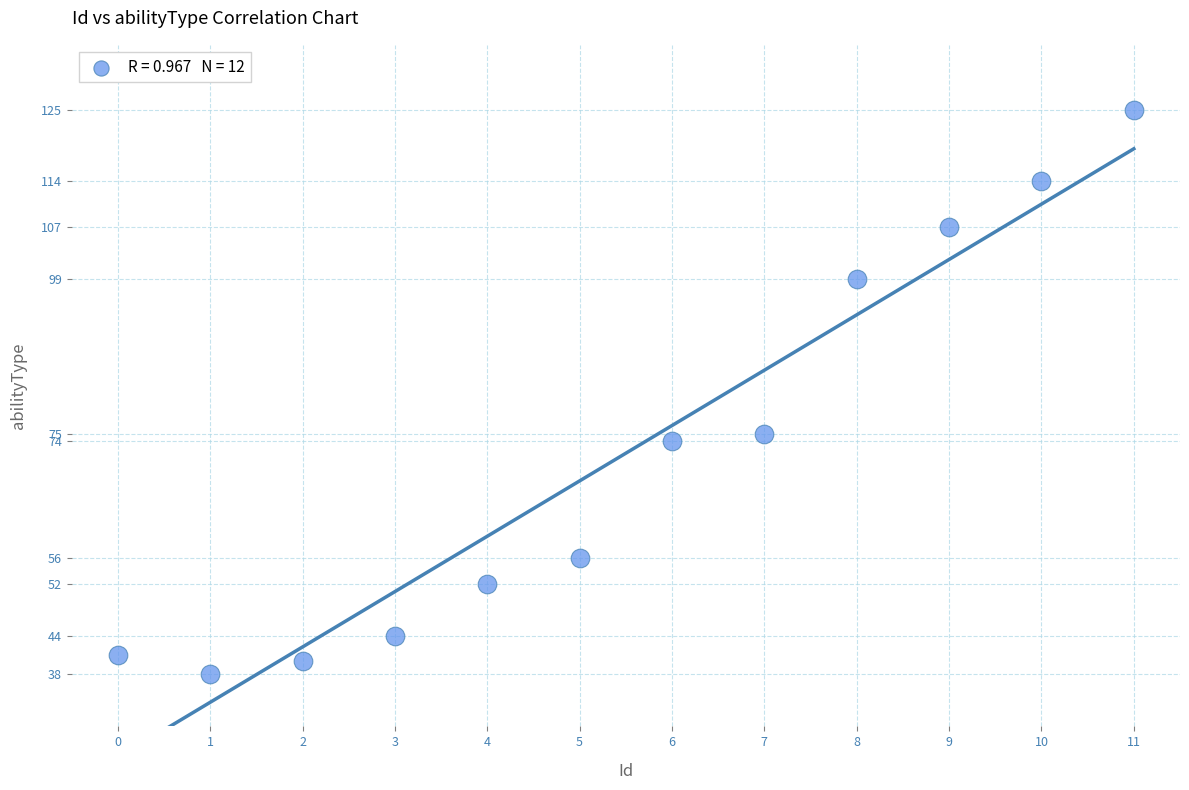

What is the range of Y values (max minus min)?

87